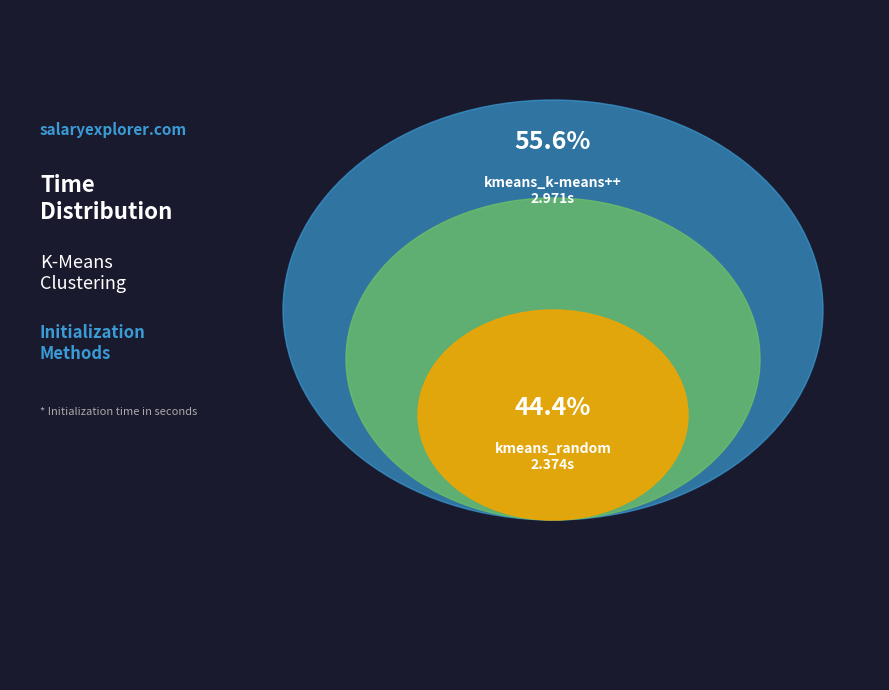

Do kmeans_k-means++ and kmeans_random together represent more than half of the pie?

Yes